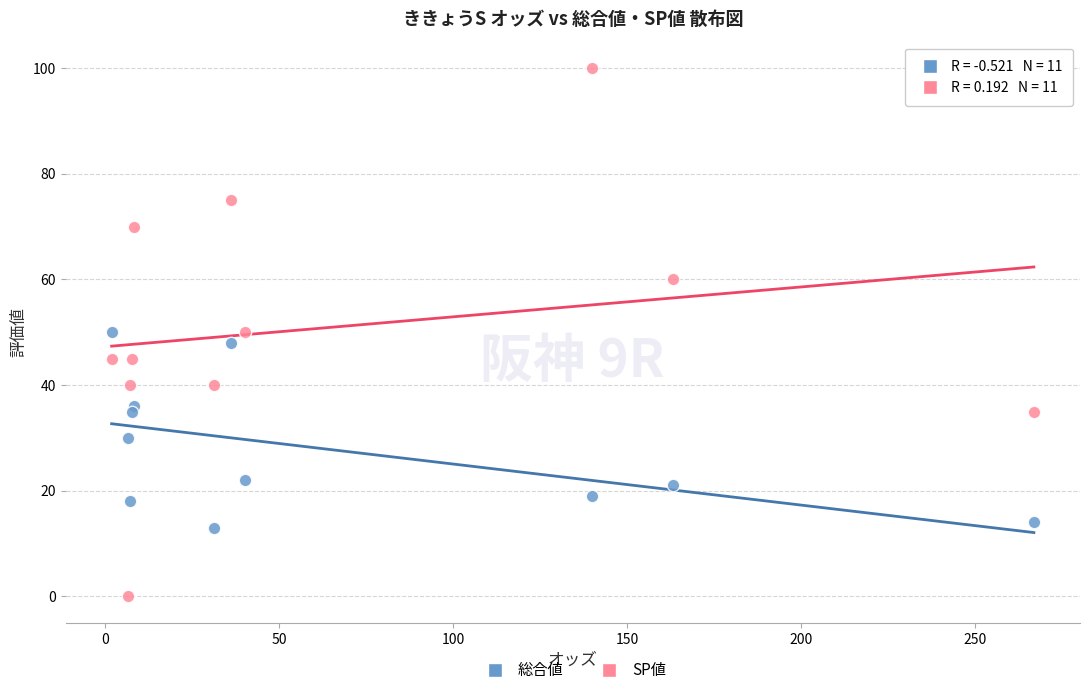

Which series reaches the maximum Y coordinate?

SP値